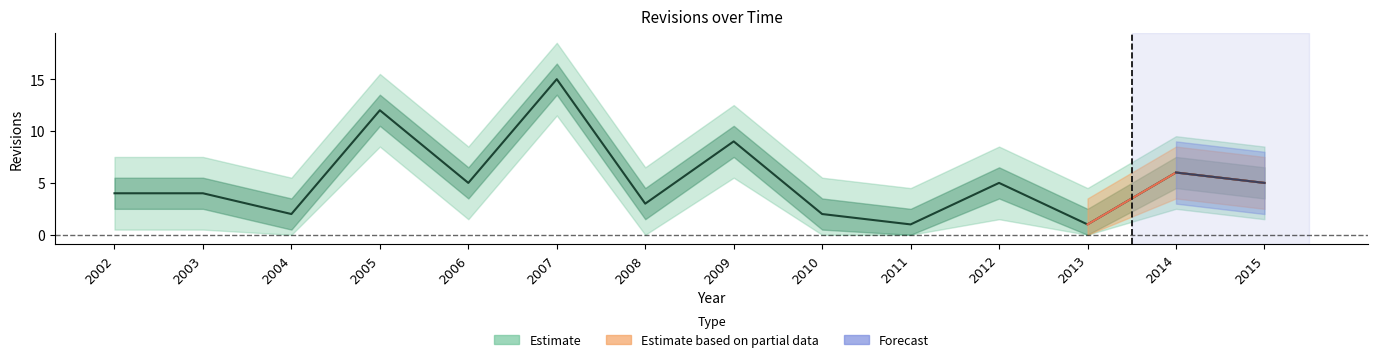

What is the difference between the maximum and second lowest values?

14